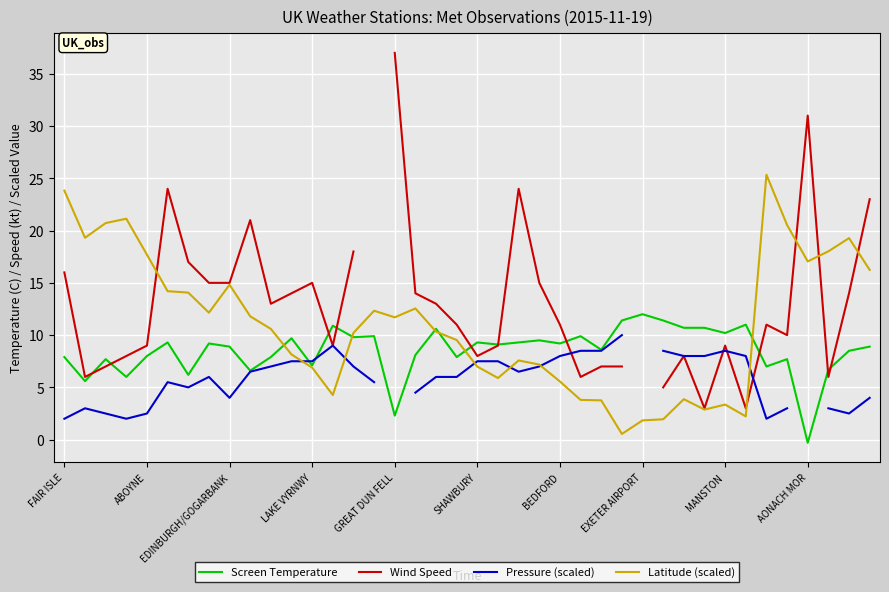

What value does the Latitude (scaled) series have at AONACH MOR?

17.1